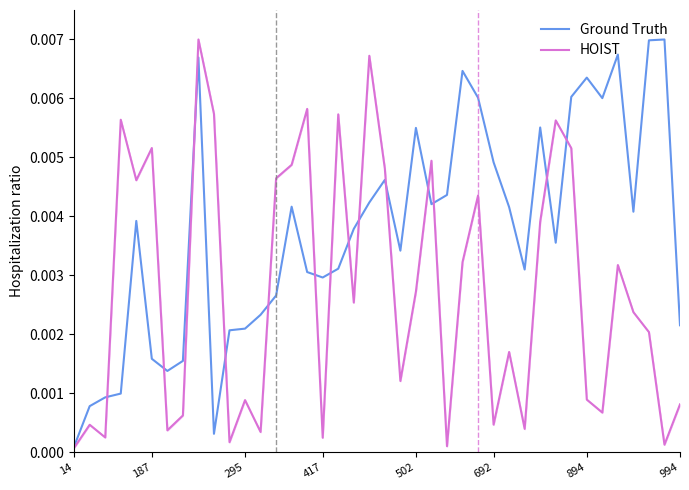

At which label does HOIST reach its minimum?

14